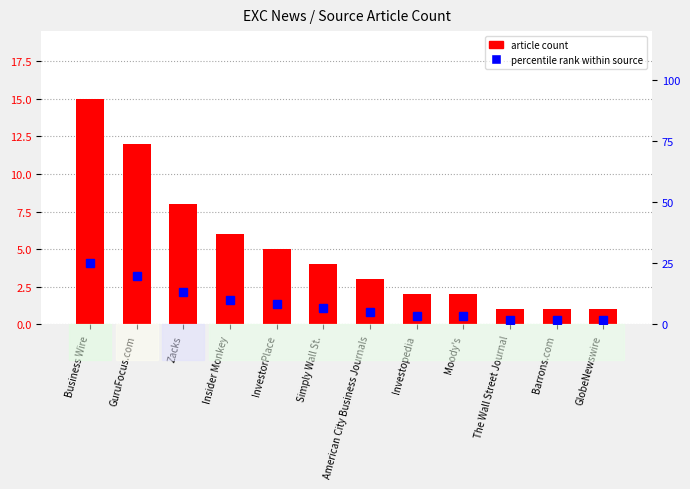

Are the bars horizontal?

No